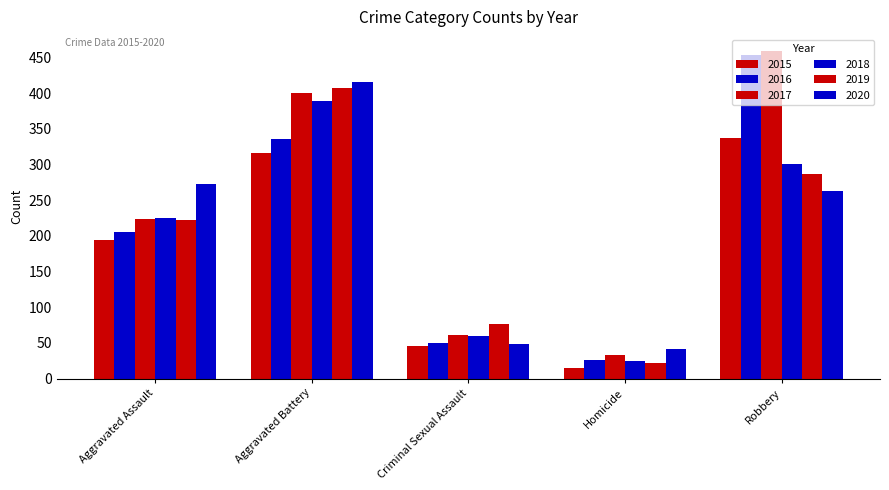

How many values in the 2015 series are below 194?

2